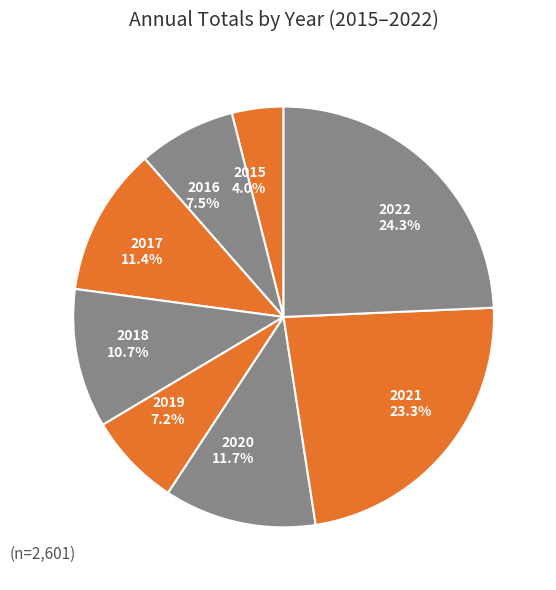

Does 2022 represent more than half of the total?

No